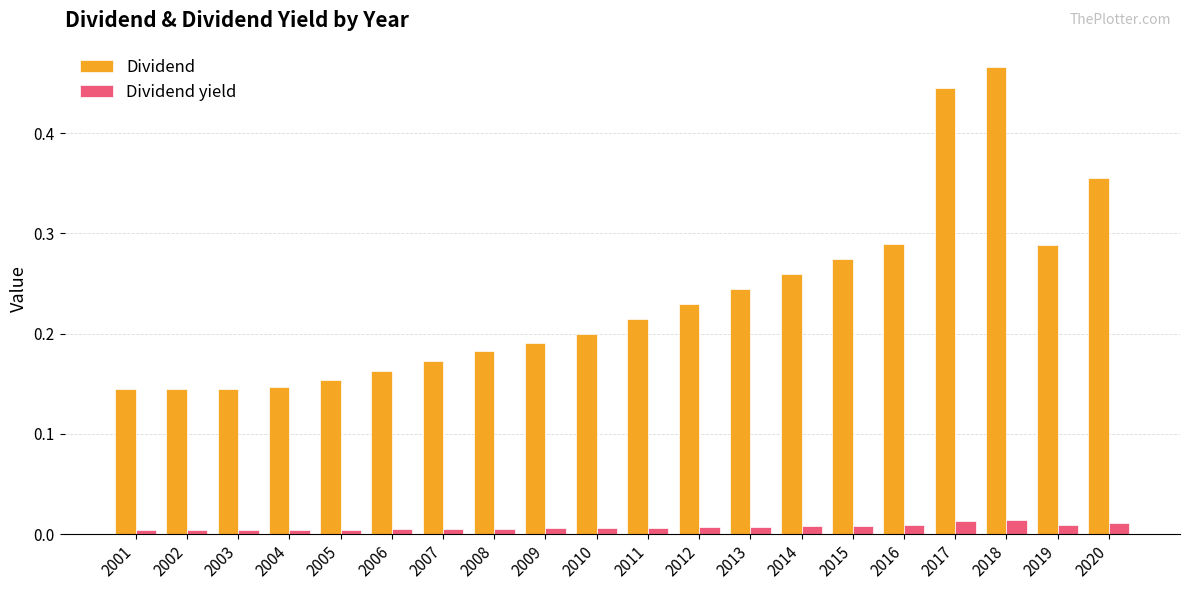

Count the Dividend values in the range 0 to 1.

20